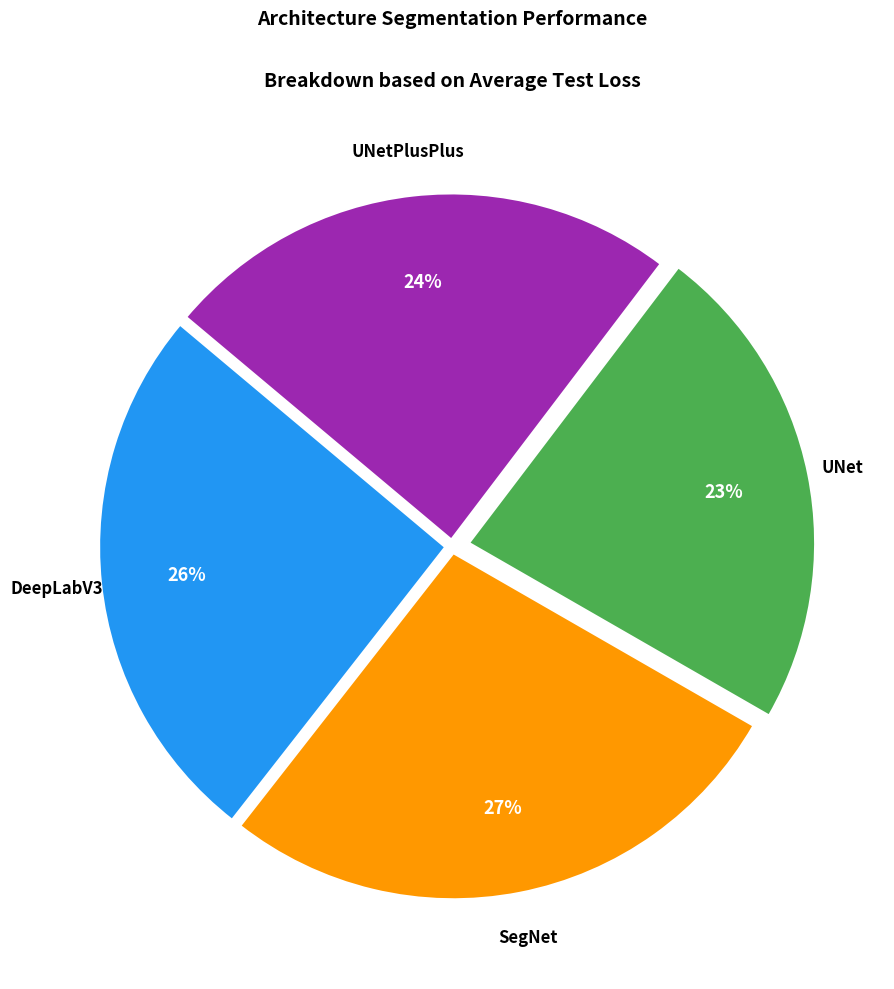

To the nearest percent, what is the average slice percentage?

25%